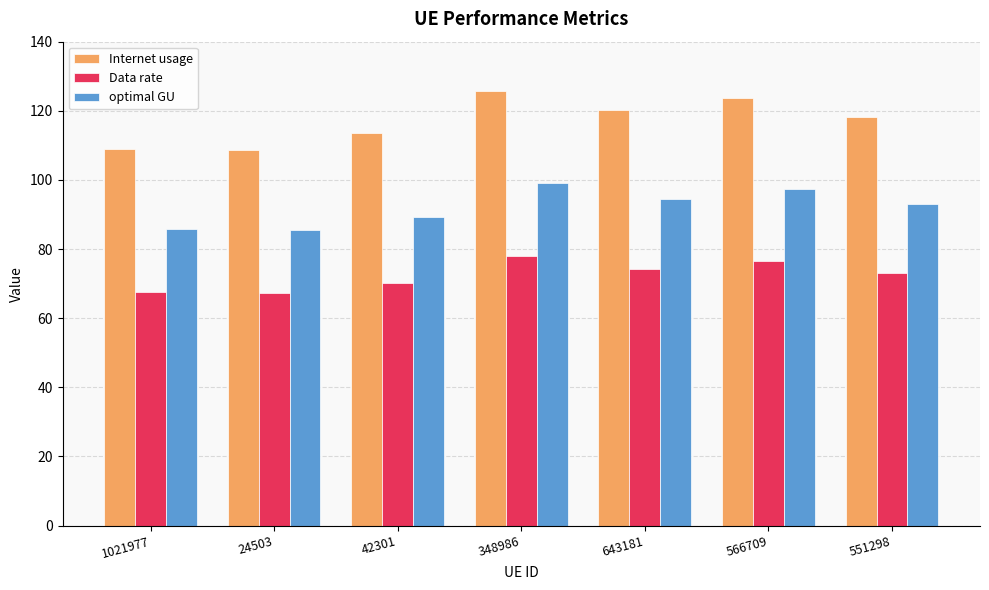

The optimal GU series shows 165.1 at 643181. True or false?

False